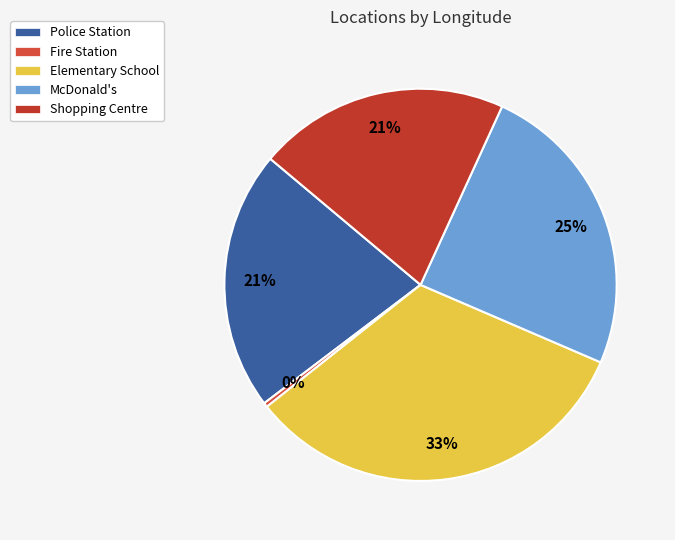

Does any single category account for the majority?

No